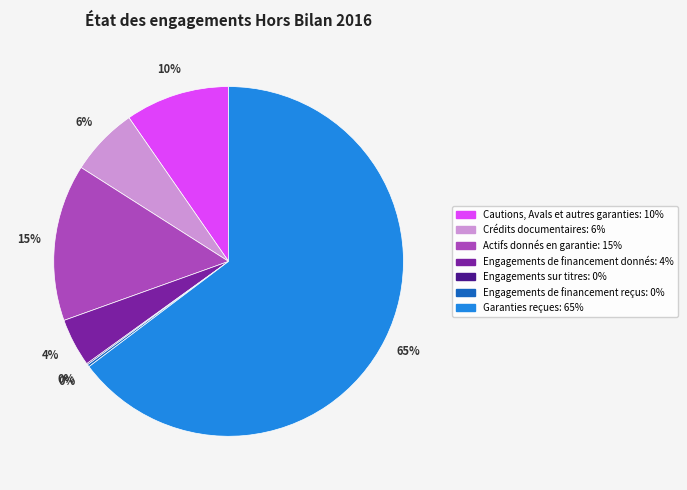

Approximately how many times larger is the value at Crédits documentaires compared to Actifs donnés en garantie?

0.4